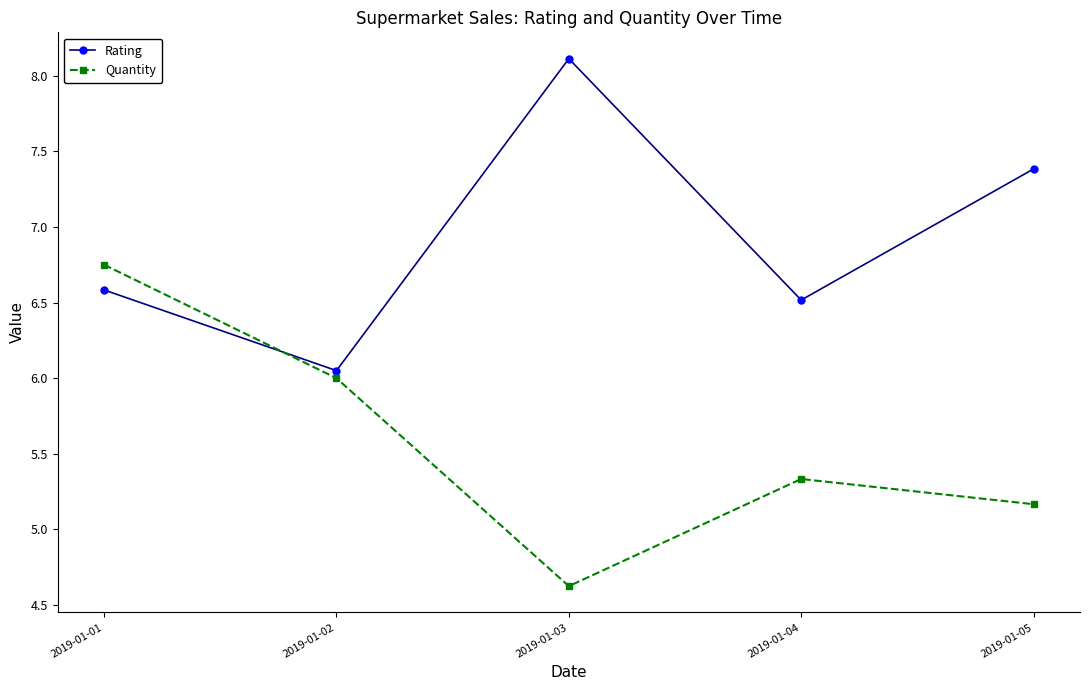

At which category is the sum across all series the highest?

2019-01-01